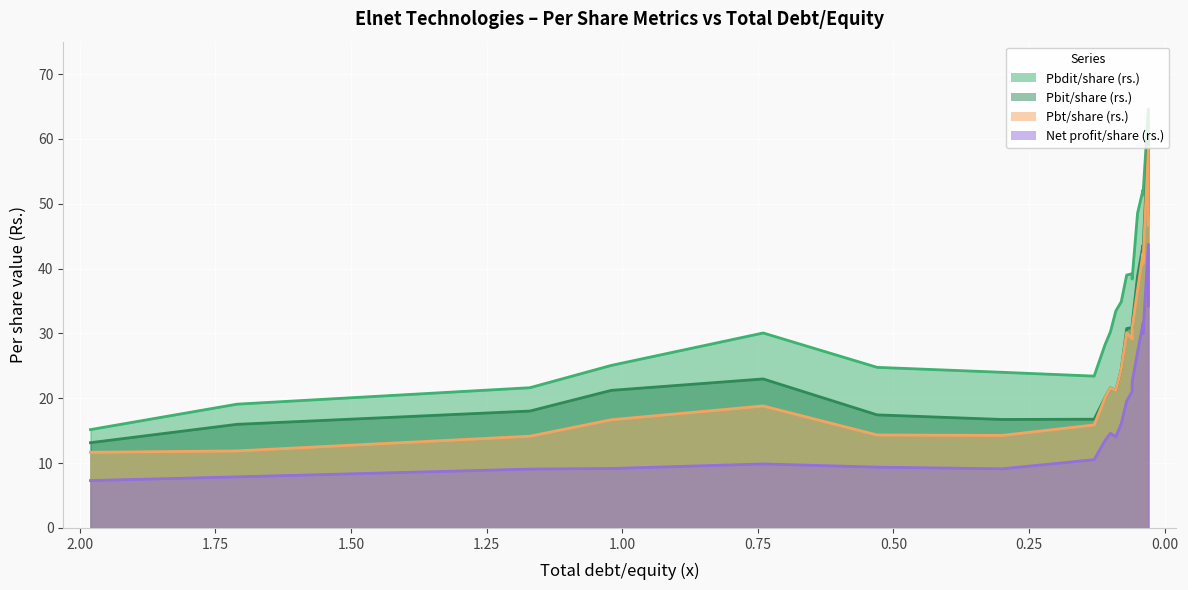

Count the number of categories in the chart.

20